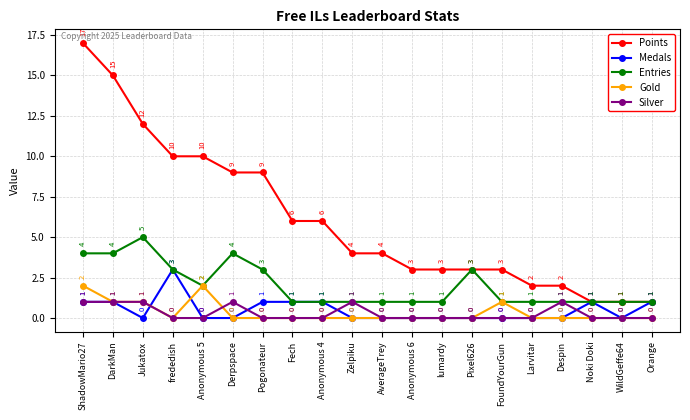

Which series has the widest spread of values?

Points